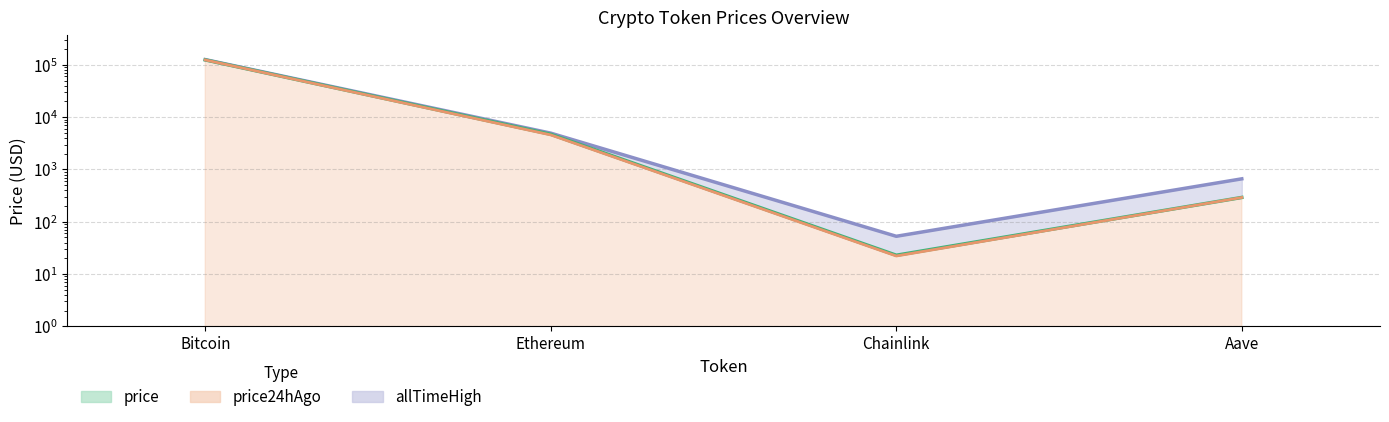

Which label corresponds to the largest value in the chart?

Bitcoin